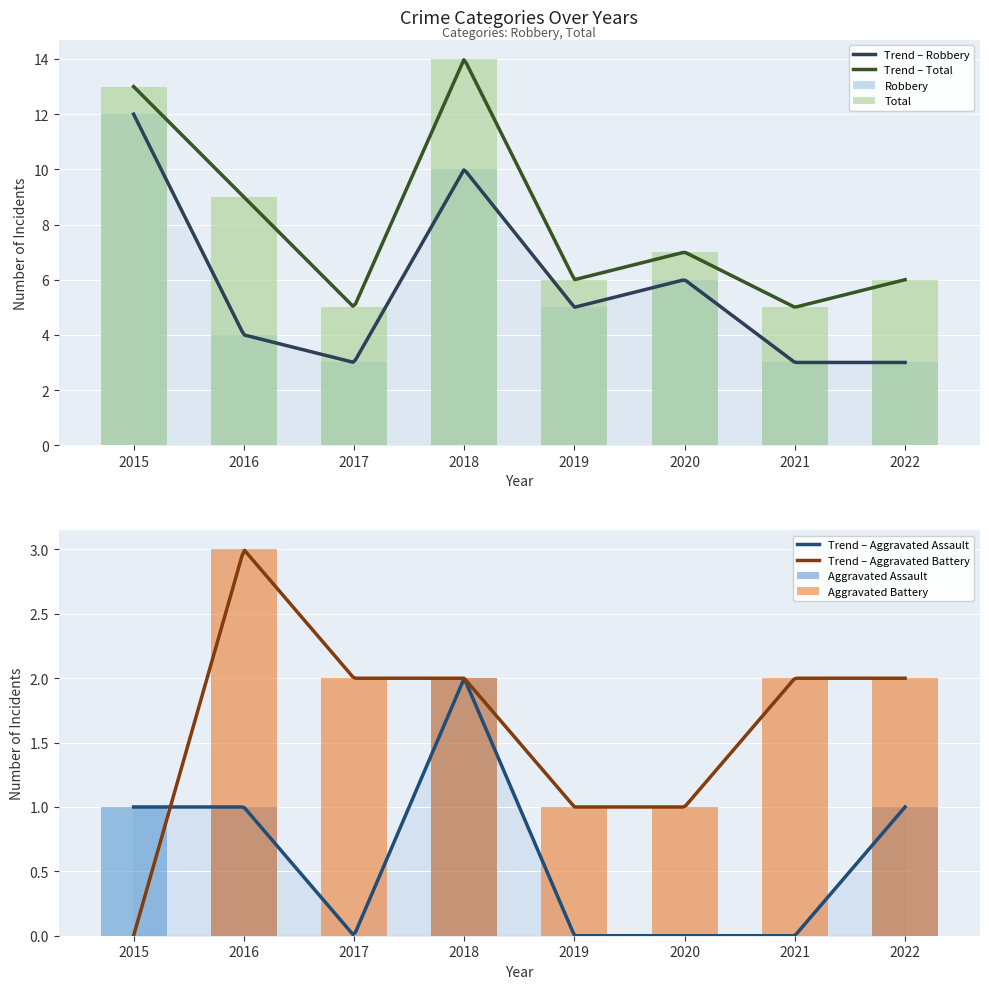

What is the average value of the Robbery series?

6